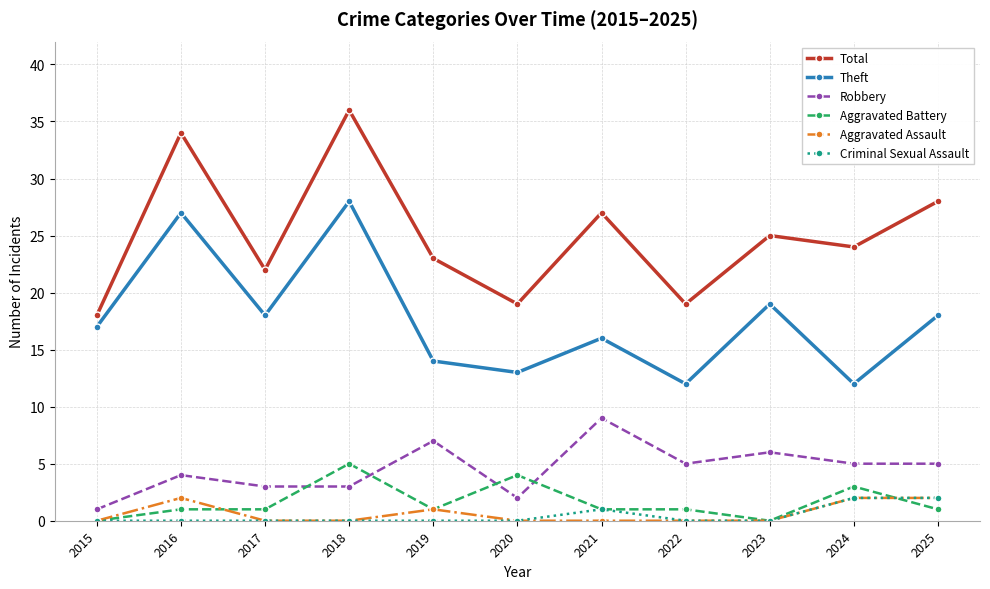

Count the Aggravated Assault values in the range 0 to 2.

11